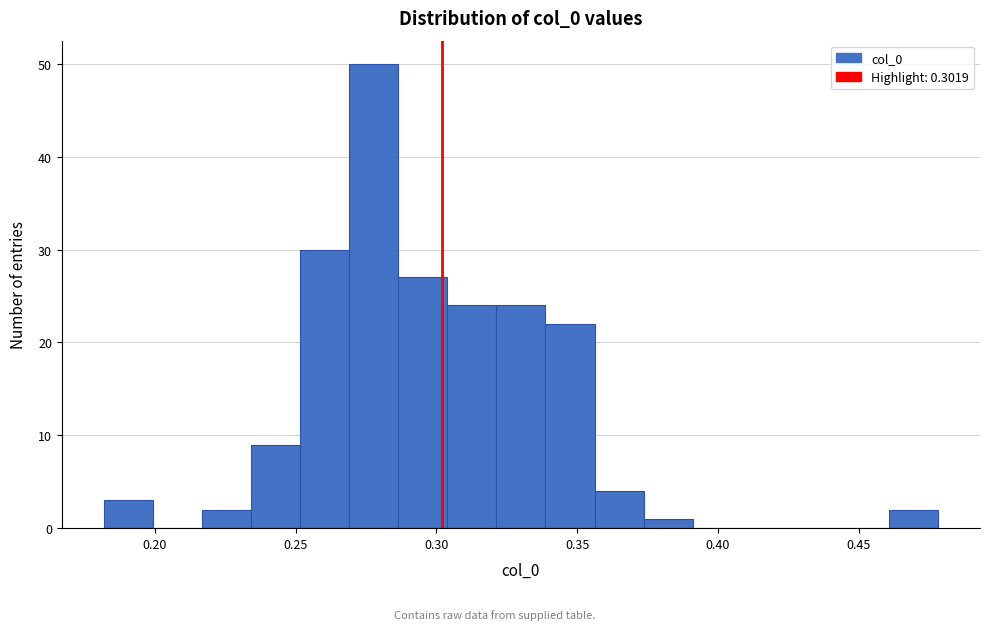

Read against the x-axis, roughly where is the centre of the tallest bar?

0.280